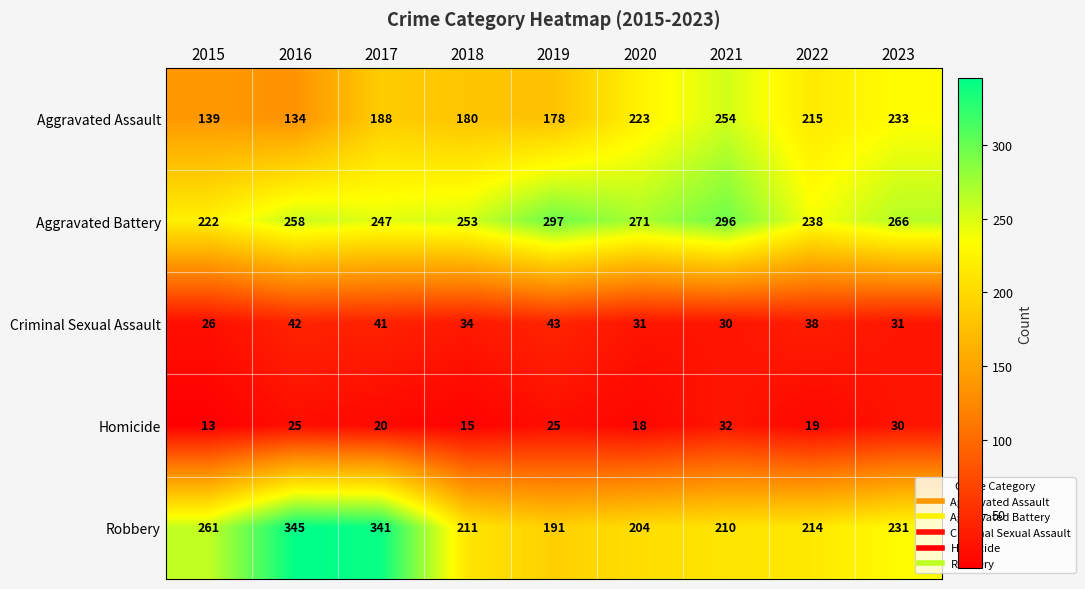

What is the sum of the Homicide values at 2019 and 2015?

38